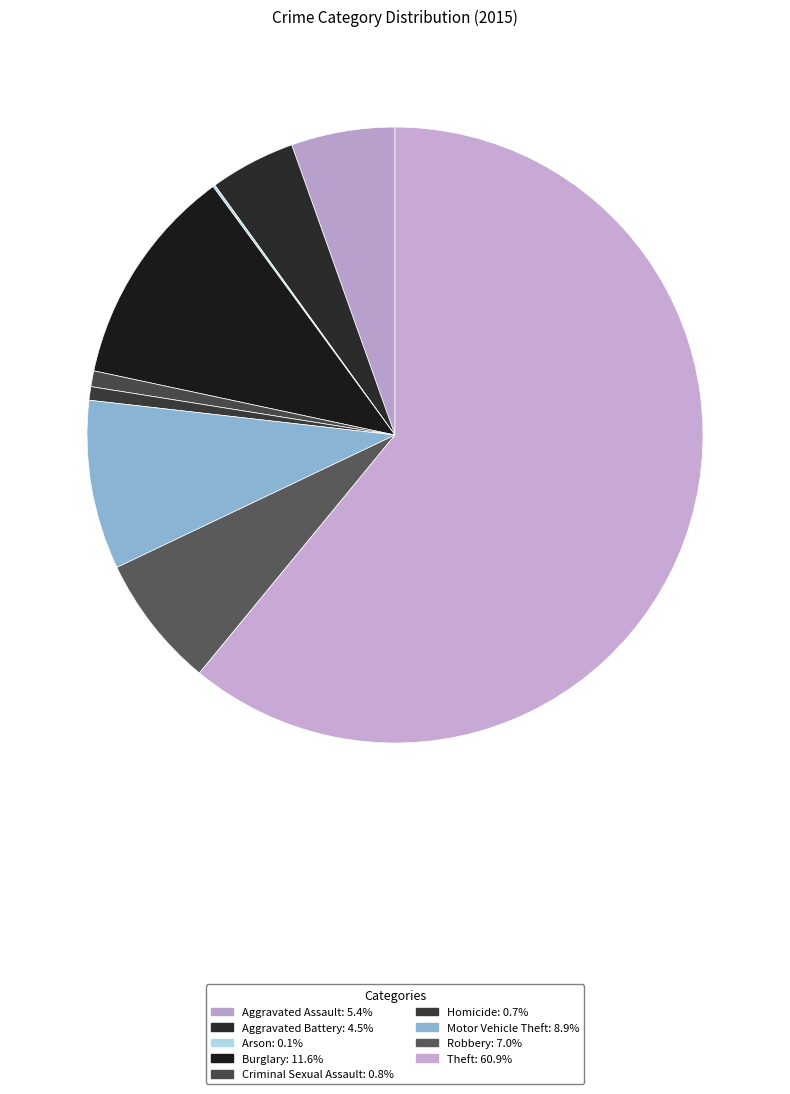

Which category accounts for the majority?

Theft